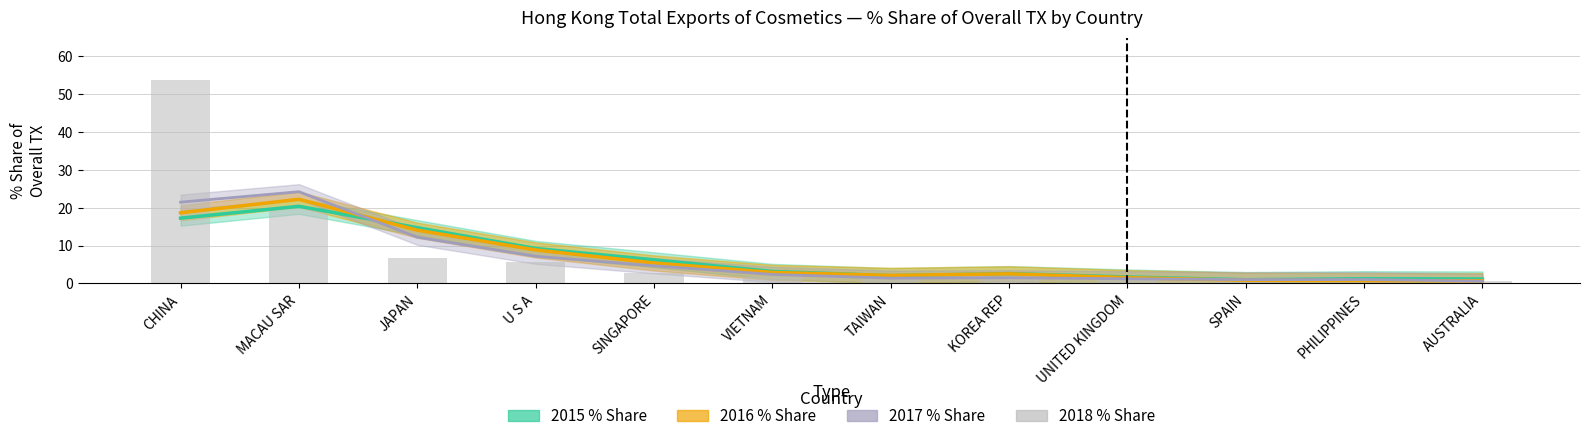

What is the average value of the 2015 % Share series?

6.7